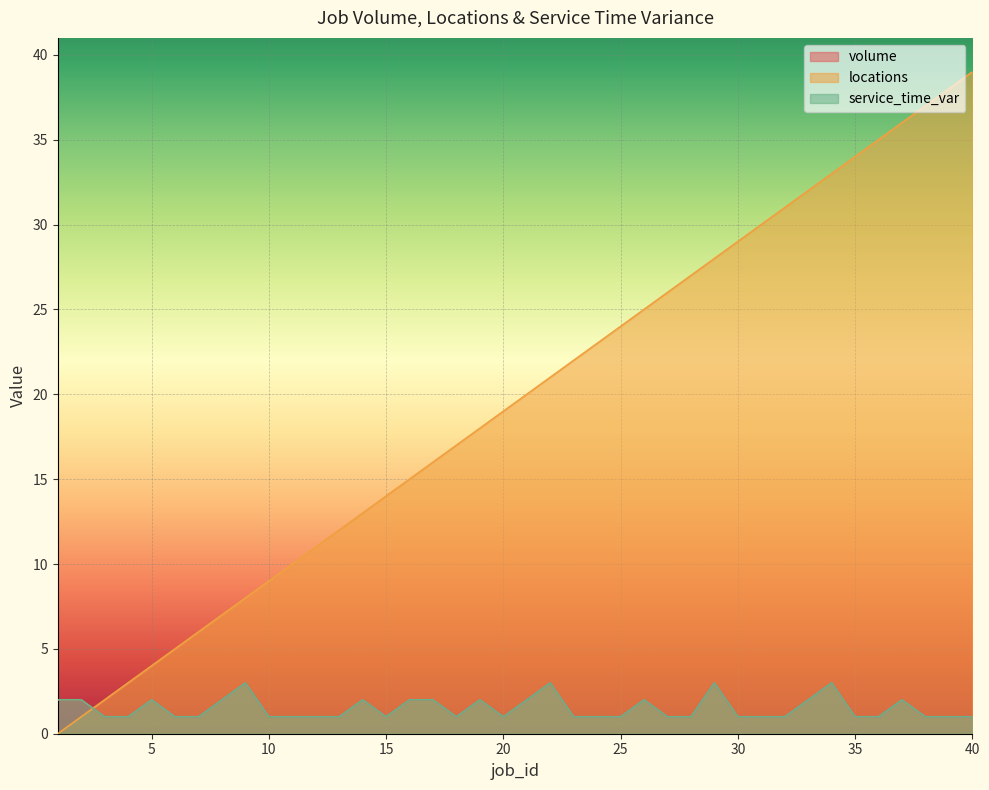

What value does the service_time_var series have at 18?

1